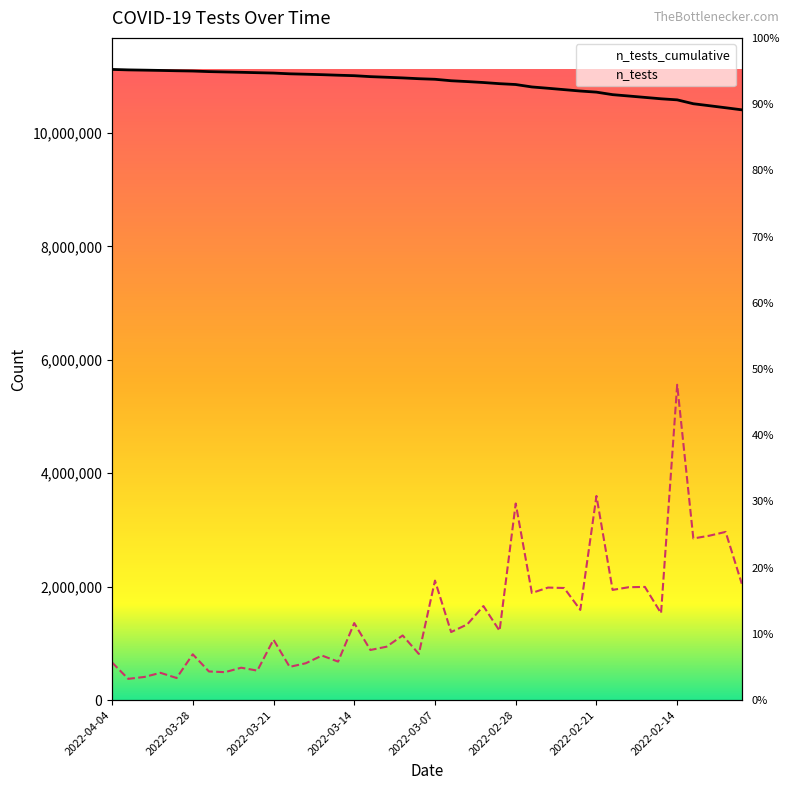

How many data points does each series have?

40